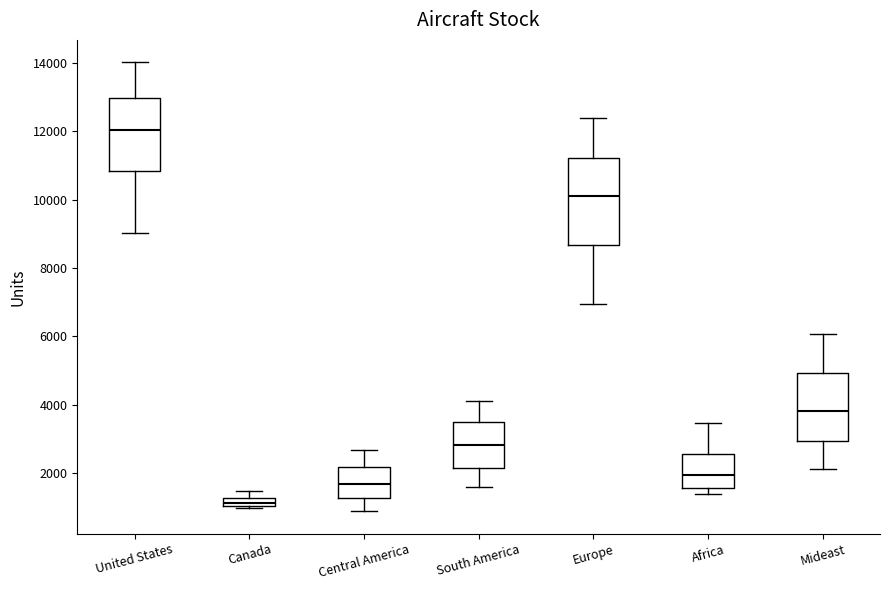

Which box's median line is the highest?

United States